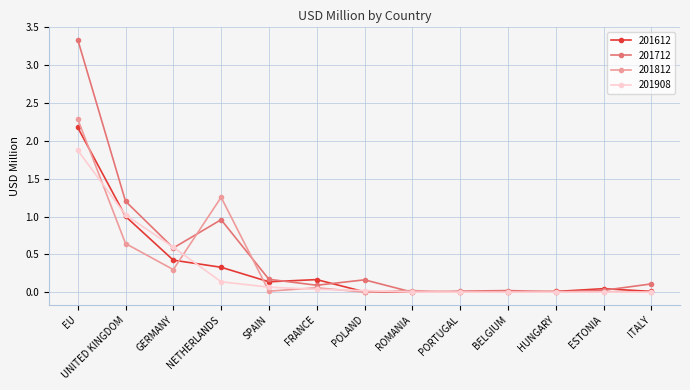

What is the highest value of the 201908 series?

1.9